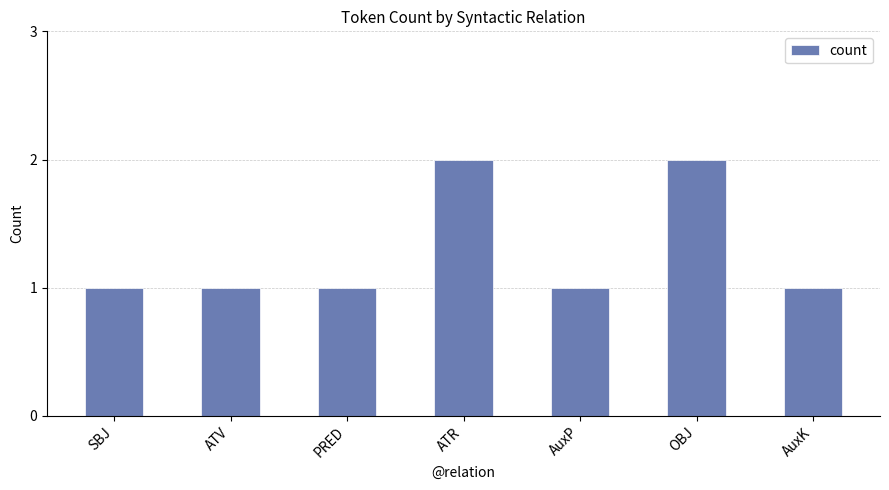

Does the chart contain stacked bars?

No